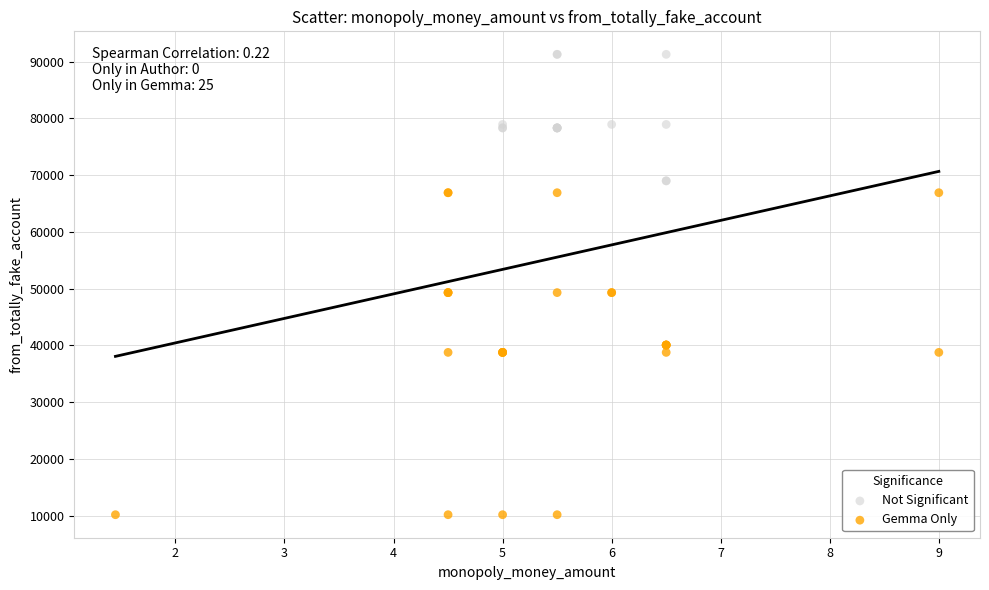

Which series contains the lowest Y value?

Gemma Only